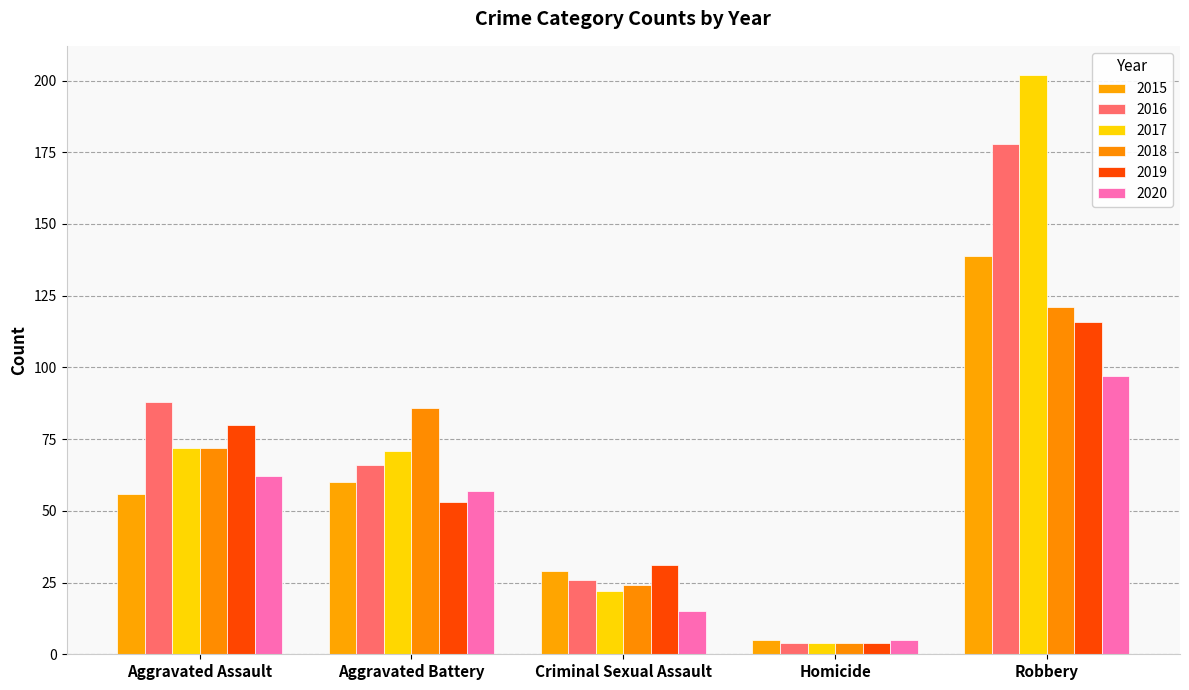

At which category is the sum across all series the highest?

Robbery